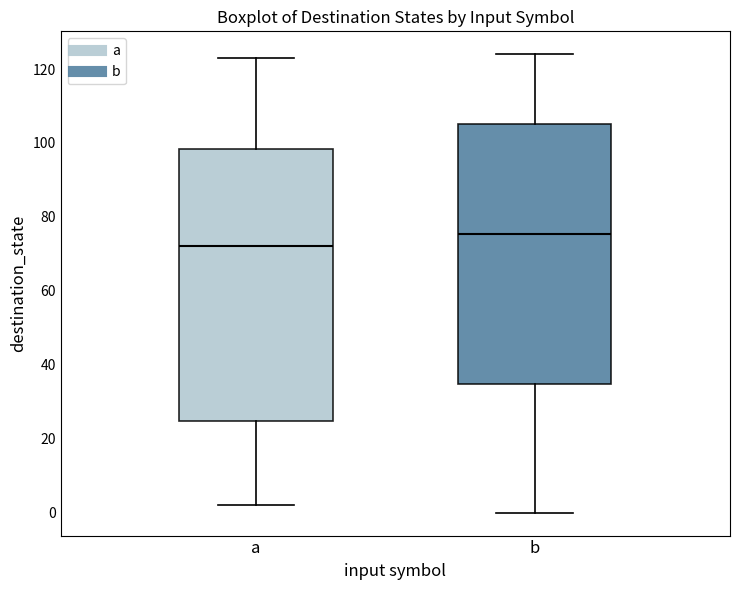

Comparing the boxes themselves (not the whiskers), which one is the tallest?

a